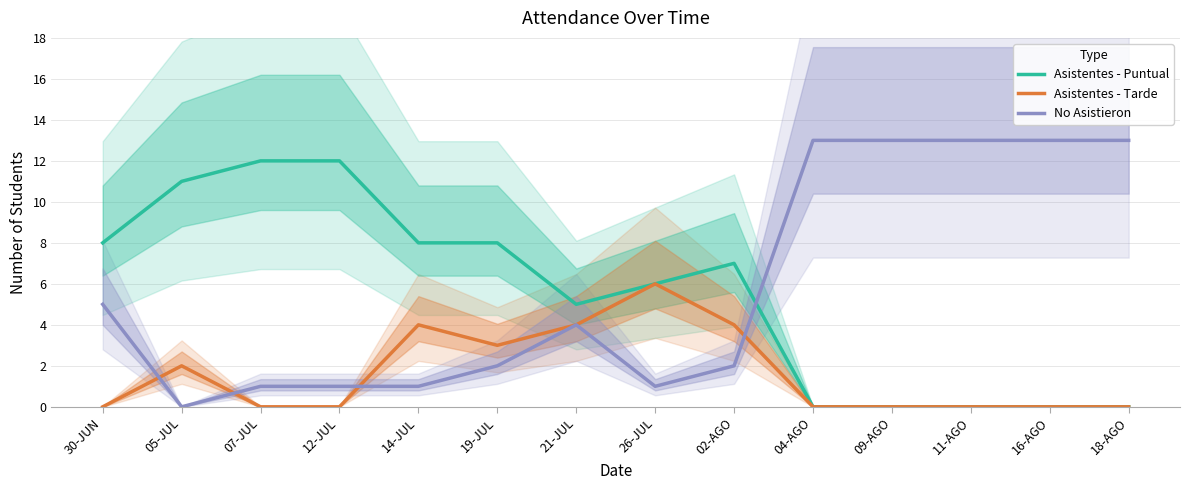

Reading right to left, what are all the values shown in this chart?

Asistentes - Puntual: 18-AGO=0	16-AGO=0	11-AGO=0	09-AGO=0	04-AGO=0	02-AGO=7	26-JUL=6	21-JUL=5	19-JUL=8	14-JUL=8	12-JUL=12	07-JUL=12	05-JUL=11	30-JUN=8
Asistentes - Tarde: 18-AGO=0	16-AGO=0	11-AGO=0	09-AGO=0	04-AGO=0	02-AGO=4	26-JUL=6	21-JUL=4	19-JUL=3	14-JUL=4	12-JUL=0	07-JUL=0	05-JUL=2	30-JUN=0
No Asistieron: 18-AGO=13	16-AGO=13	11-AGO=13	09-AGO=13	04-AGO=13	02-AGO=2	26-JUL=1	21-JUL=4	19-JUL=2	14-JUL=1	12-JUL=1	07-JUL=1	05-JUL=0	30-JUN=5